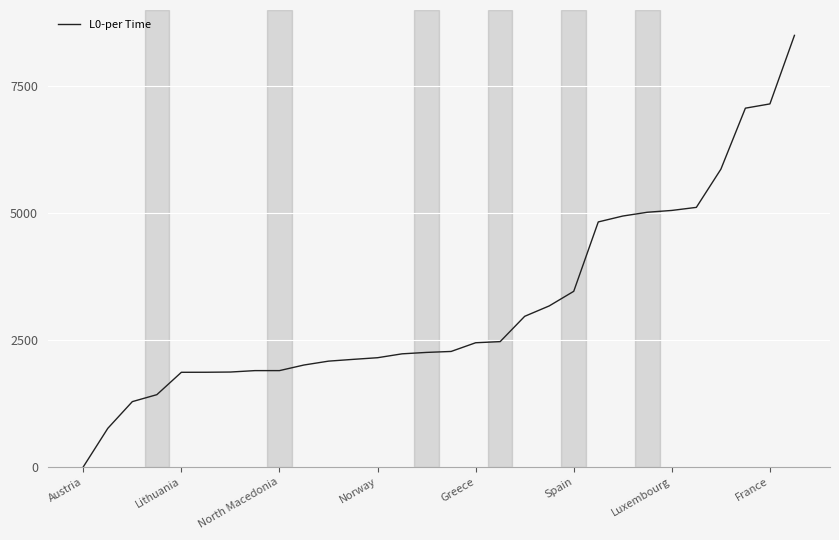

Does the chart have visible grid lines?

Yes